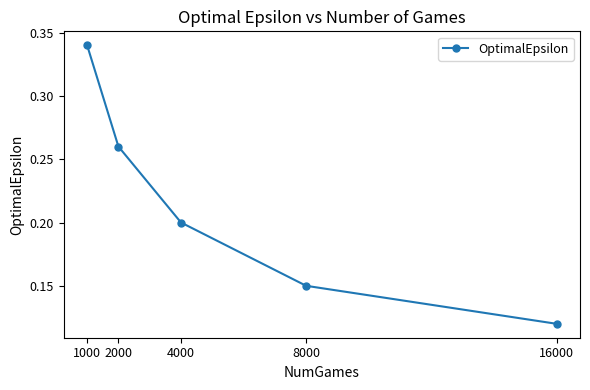

The value at 4000 is 0.2. True or false?

True